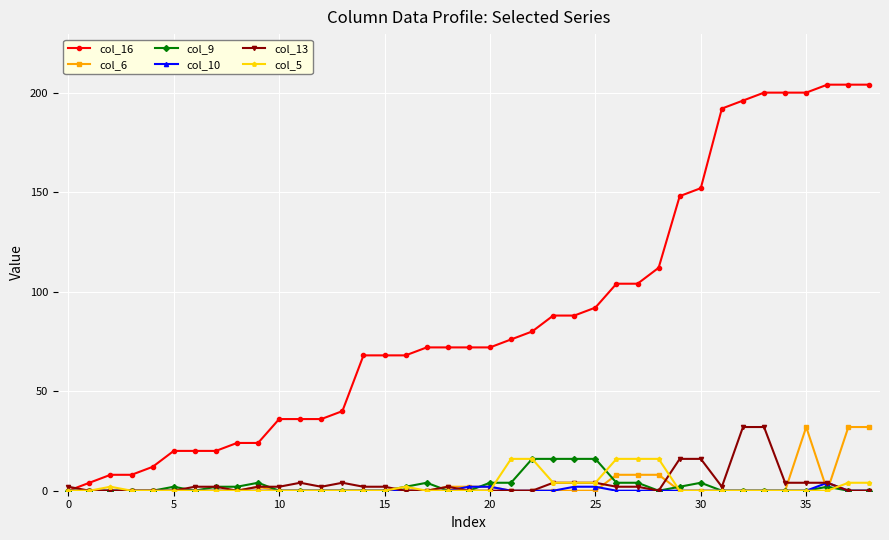

At how many categories does at least one series exceed 31?

29